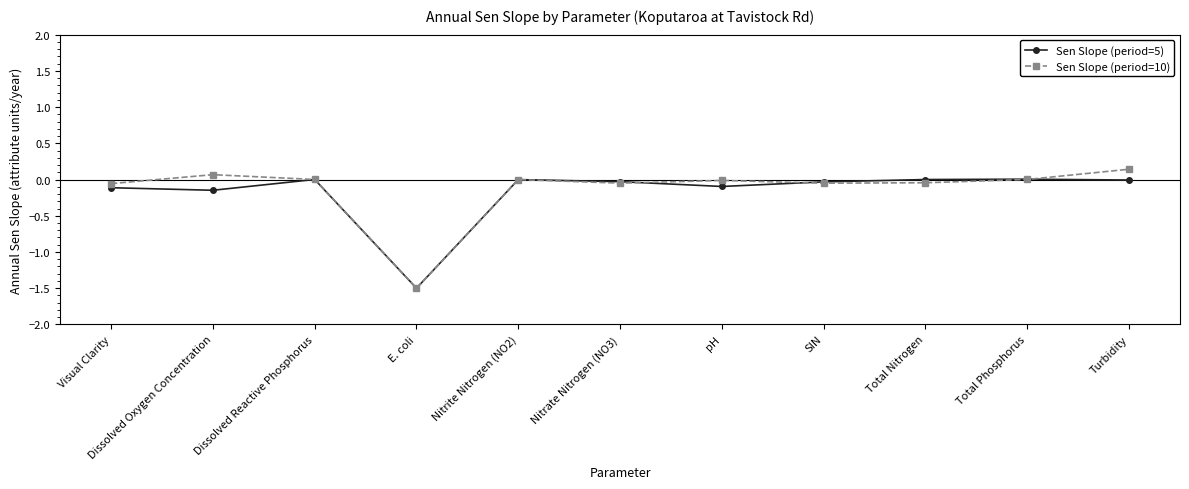

What is the label of the 6th point from the right?

Nitrate Nitrogen (NO3)